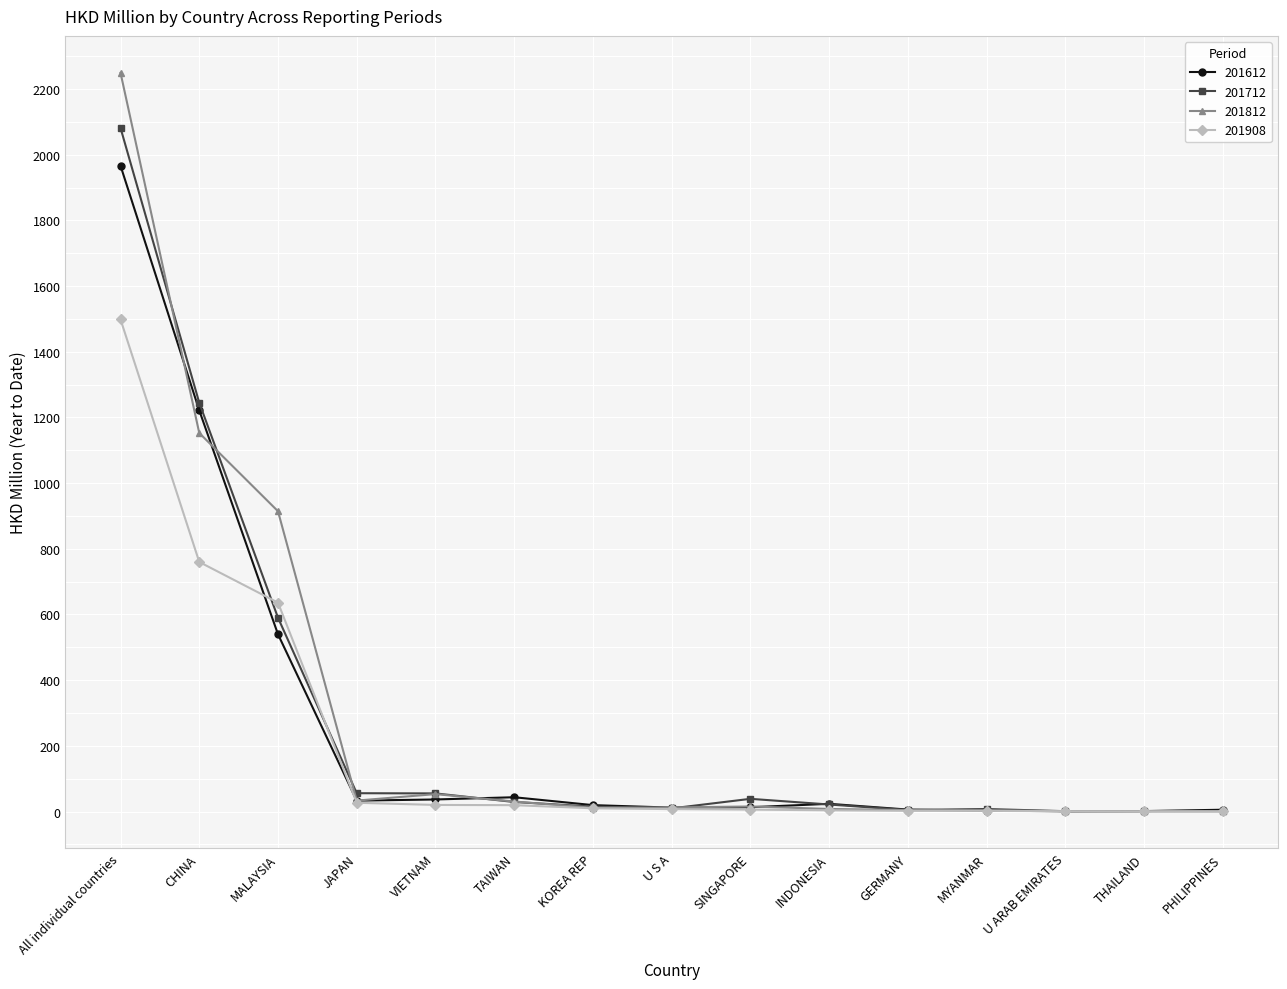

Does the chart display data point markers on the line(s)?

Yes